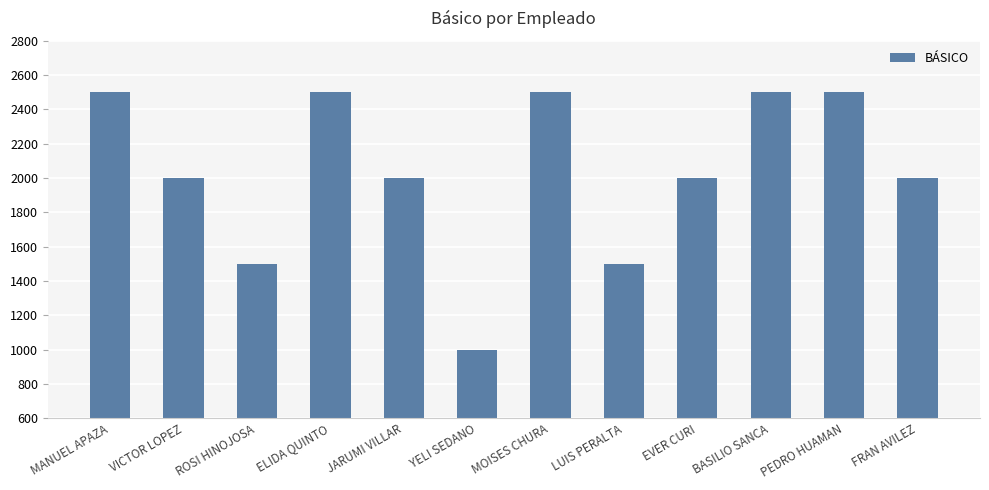

Does the chart contain stacked bars?

No